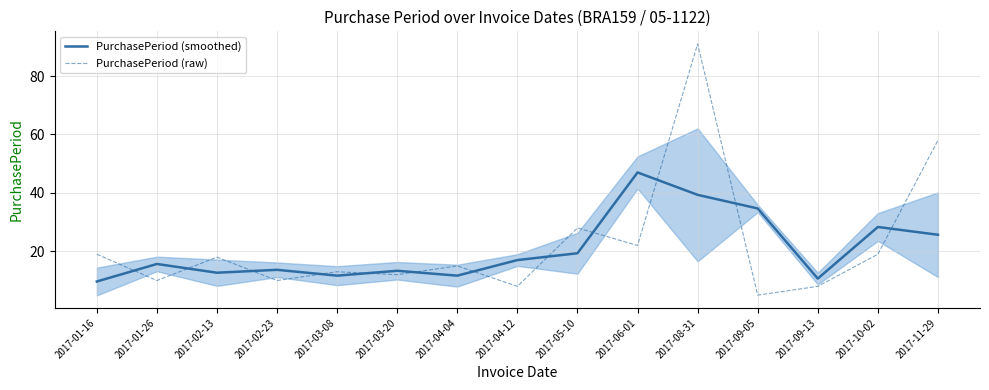

The value of PurchasePeriod (raw) at 2017-04-12 is 8.0. True or false?

True